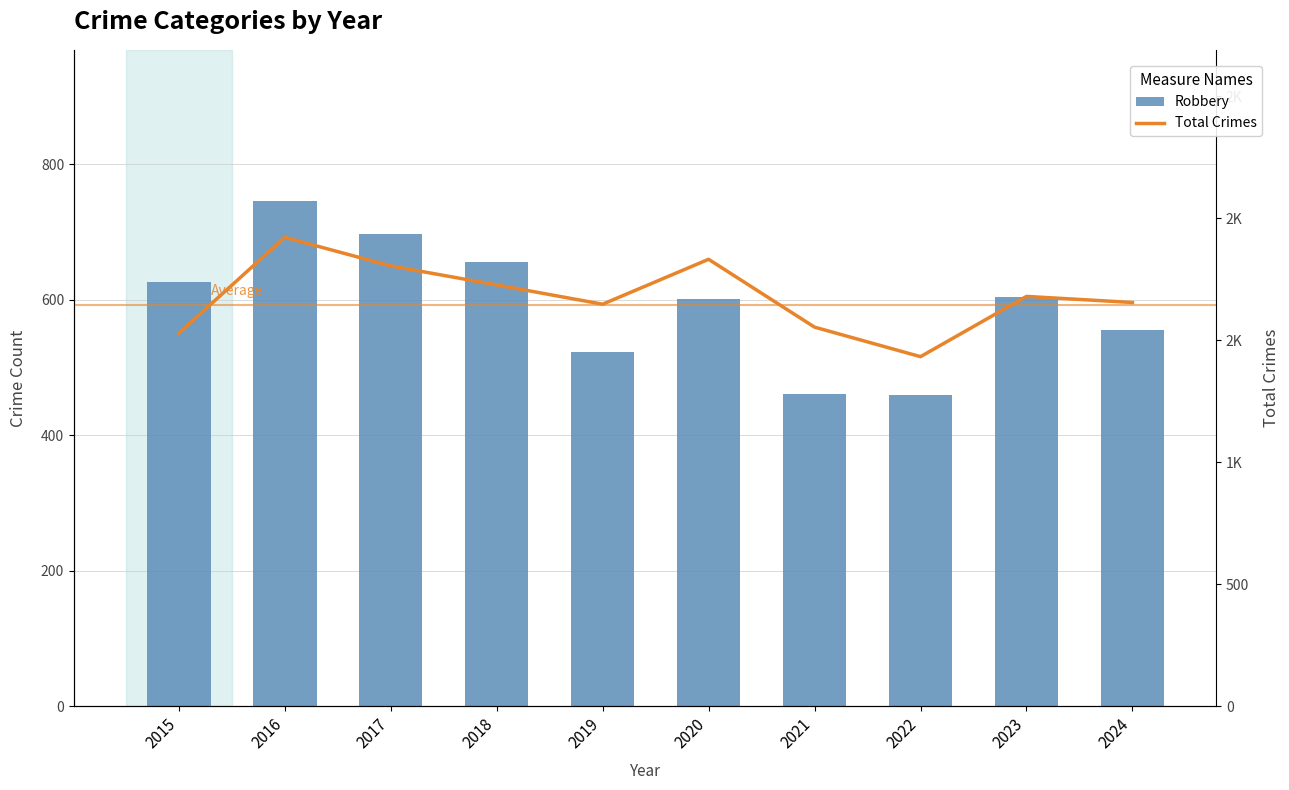

At which category does the chart reach its peak across all series?

2016